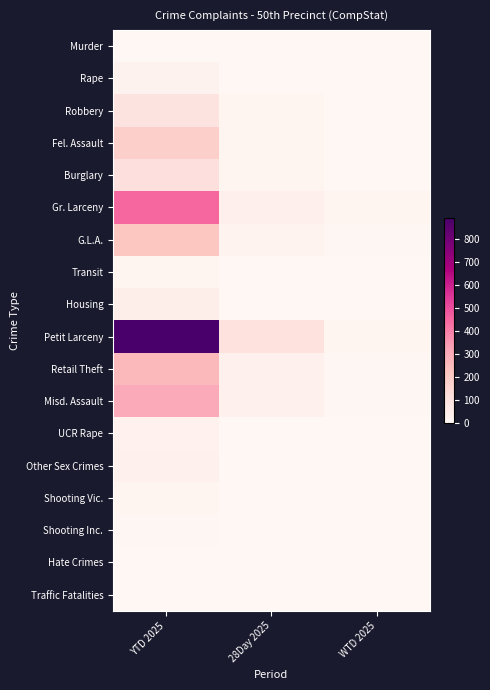

How many data points does each series have?

3